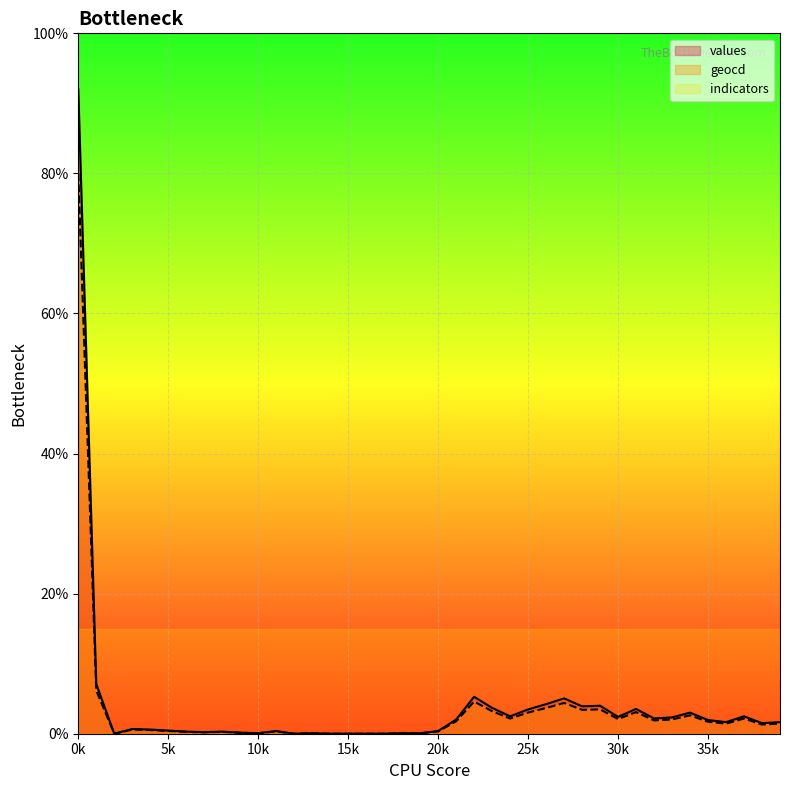

Which series has the largest range (max minus min)?

values